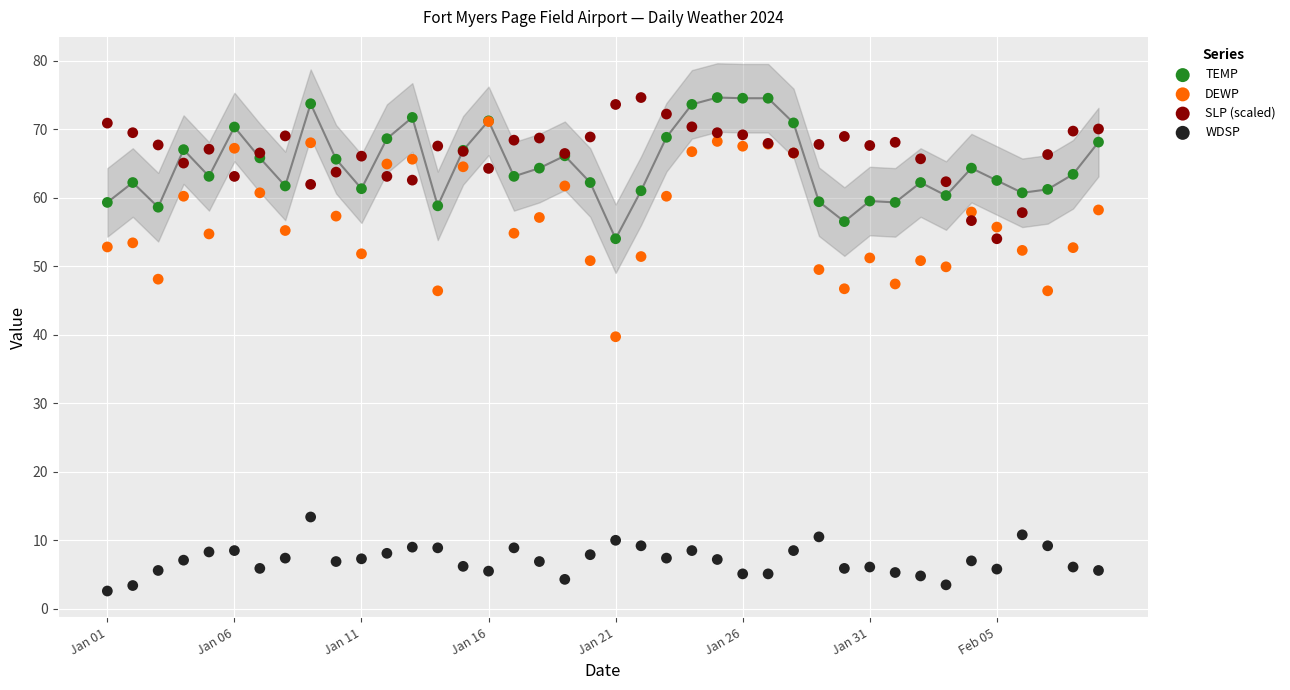

Which series reaches the minimum Y coordinate?

WDSP